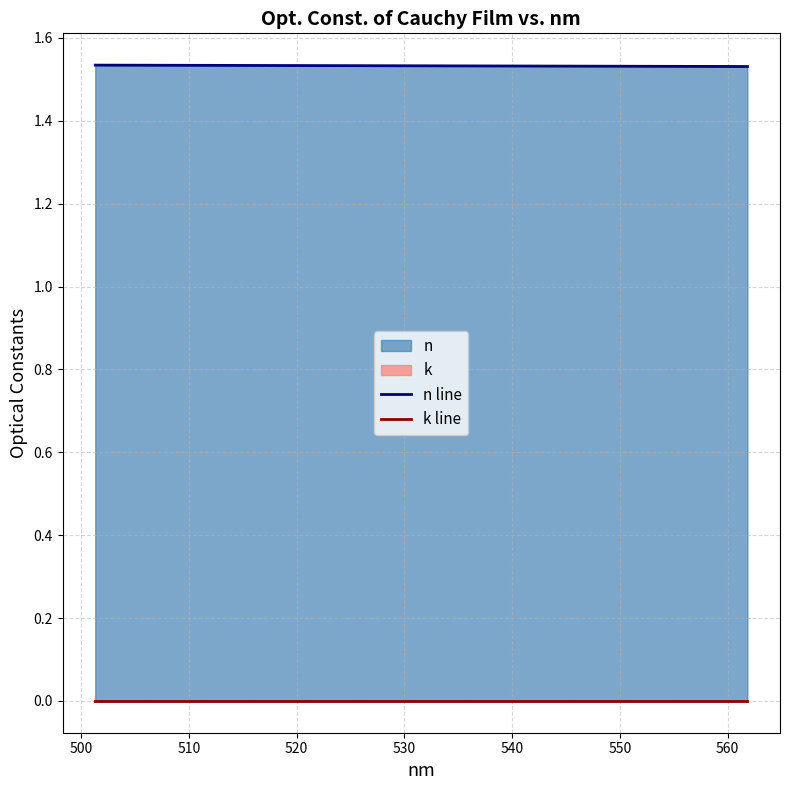

Does the chart display data point markers on the line(s)?

No